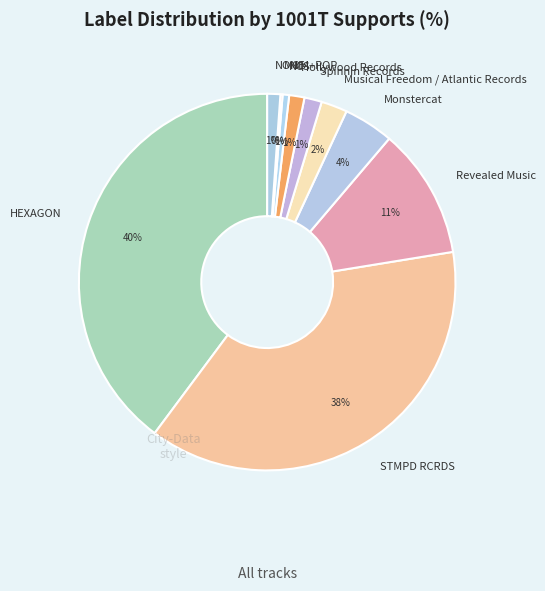

To the nearest percent, what percentage of the pie is Hollywood Records?

1%